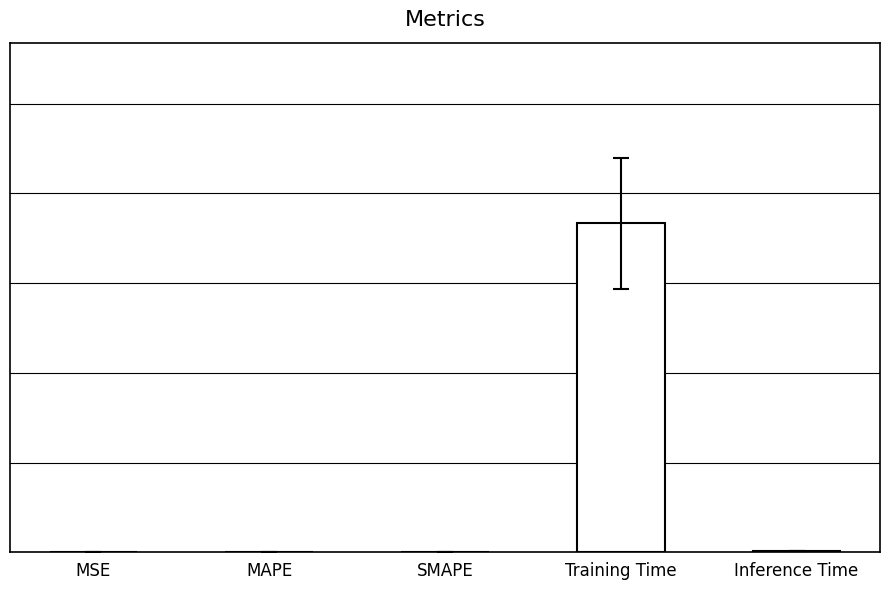

Are the bars horizontal?

No